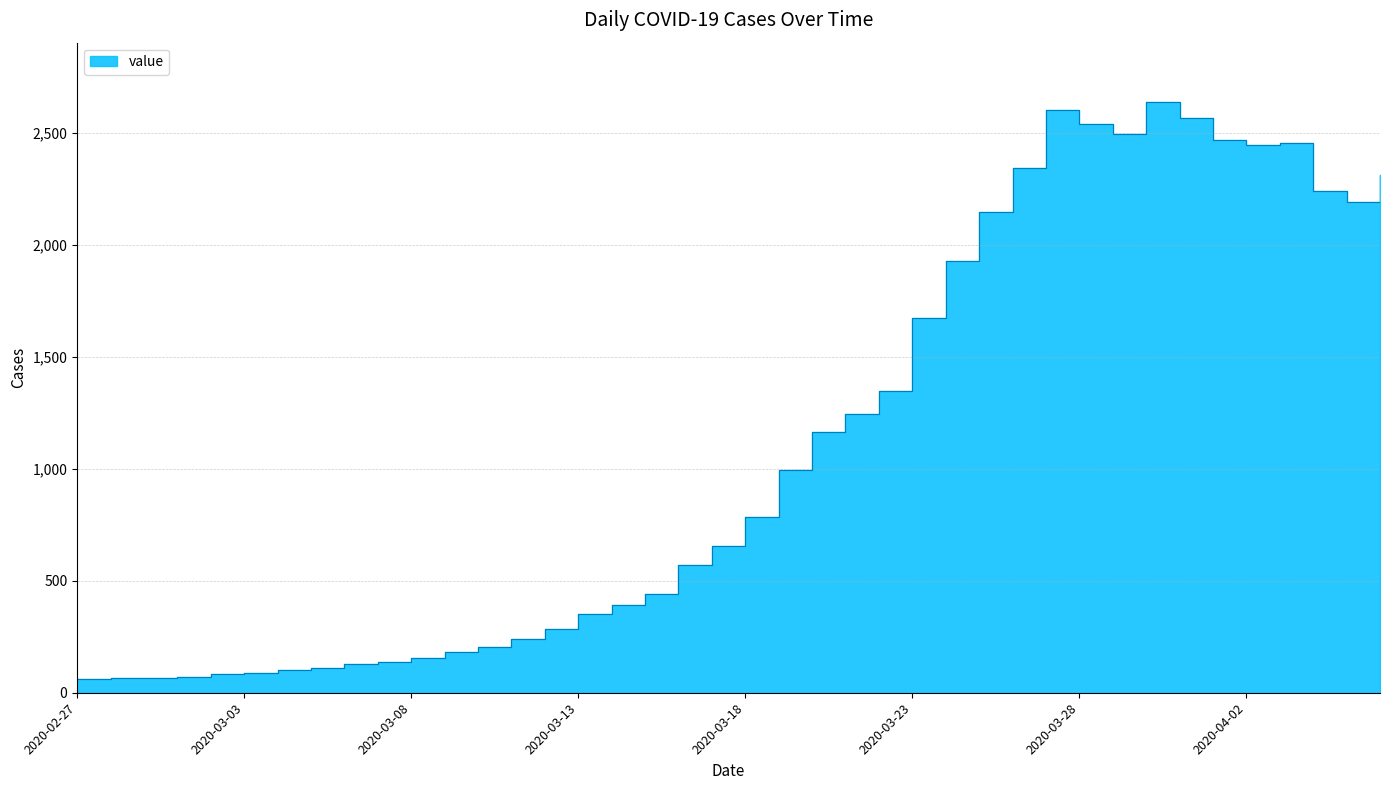

How many lines are shown in the chart?

1